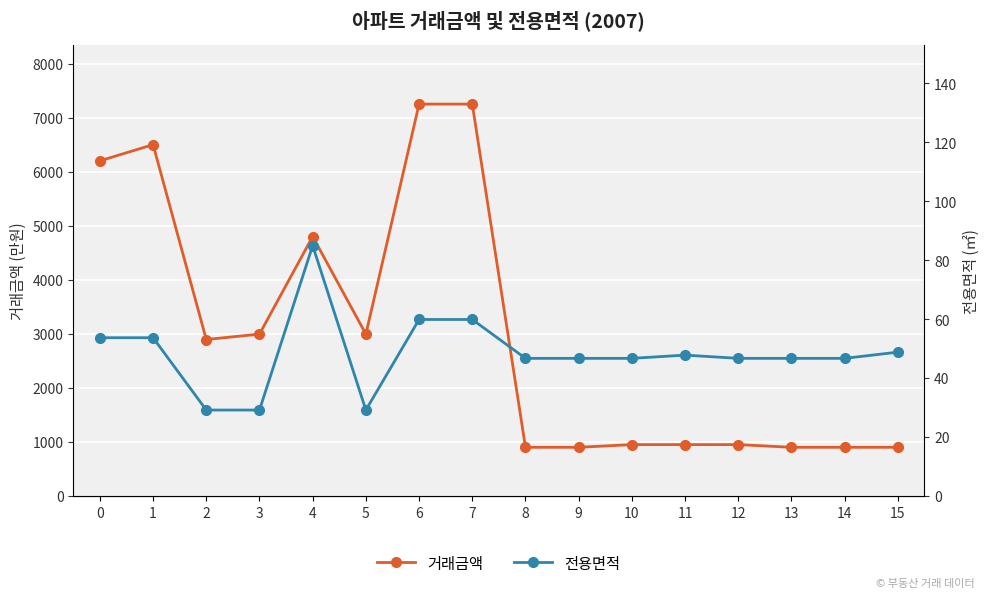

How many data points in 거래금액 are above 2894?

7